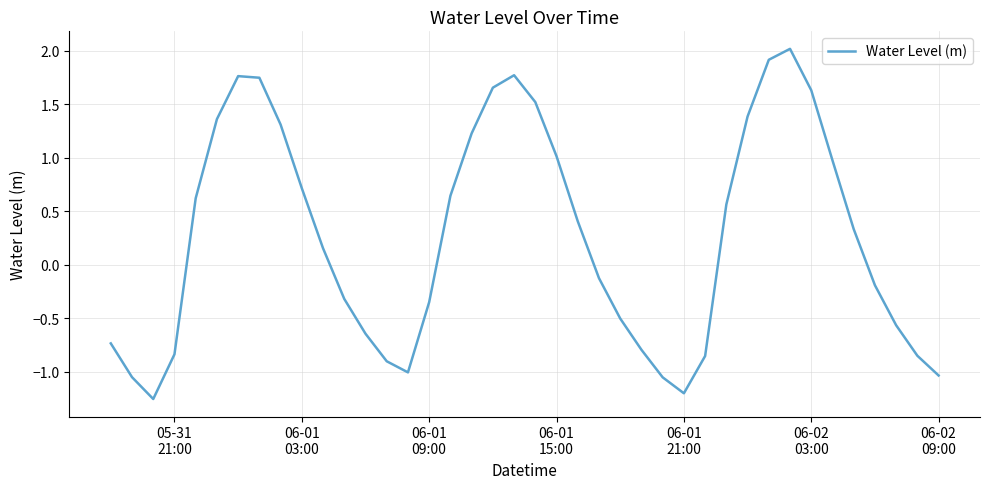

What is the difference between the maximum and minimum values?

3.3